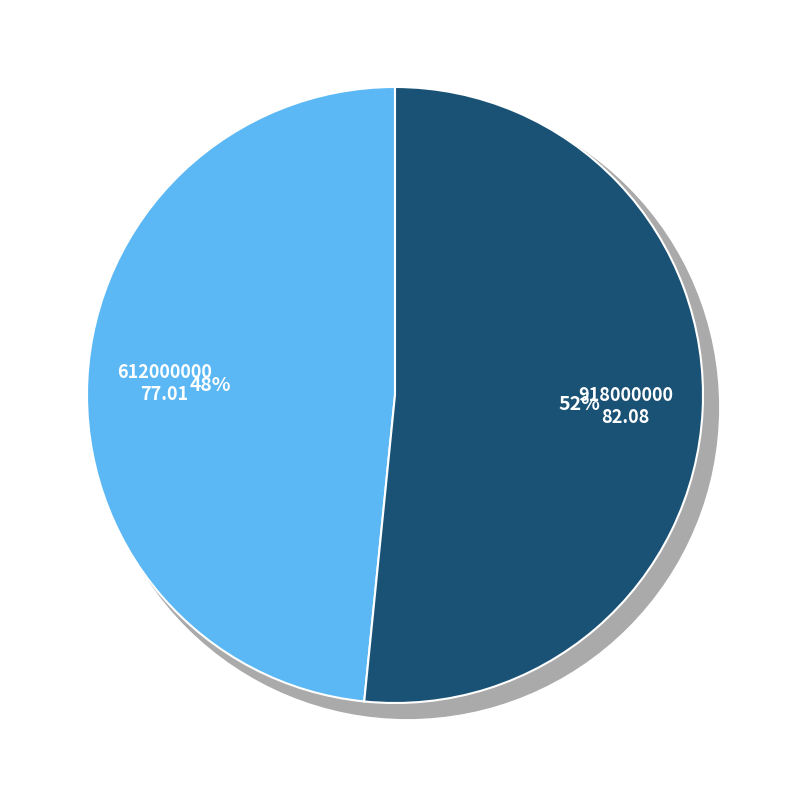

Which category has the biggest portion of the pie?

918000000